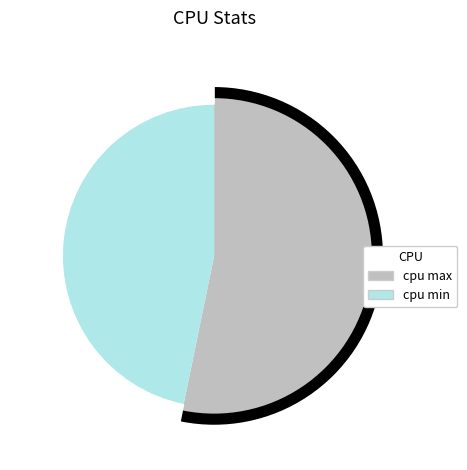

How many slices are in this pie chart?

2